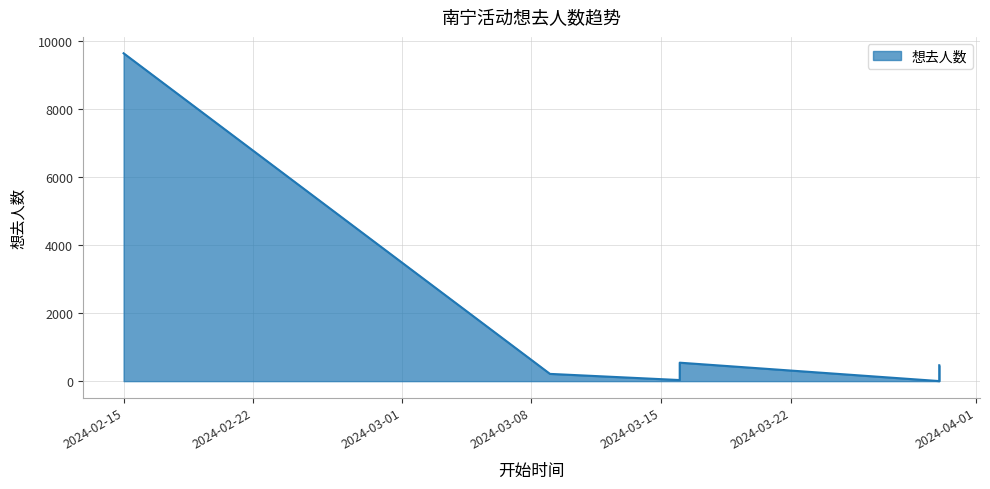

How many points are higher than both their immediate neighbors (excluding endpoints)?

1